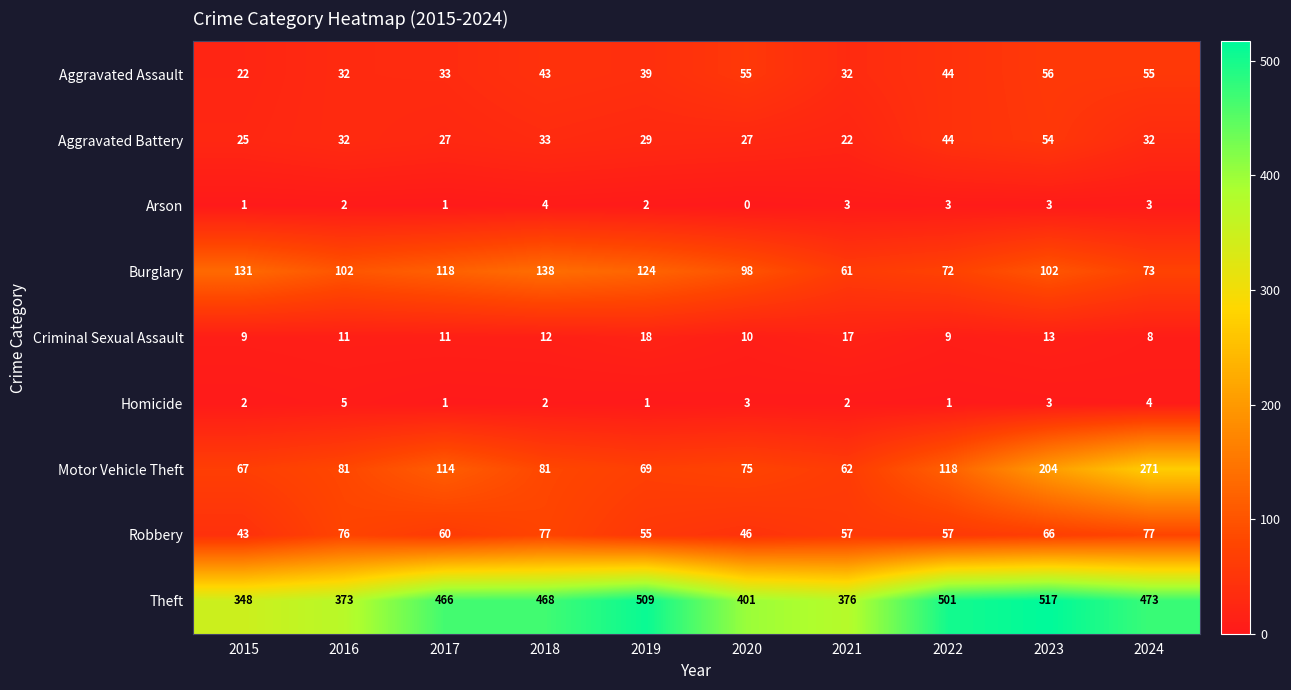

True or false: Homicide has a value of 5 at 2020.

False